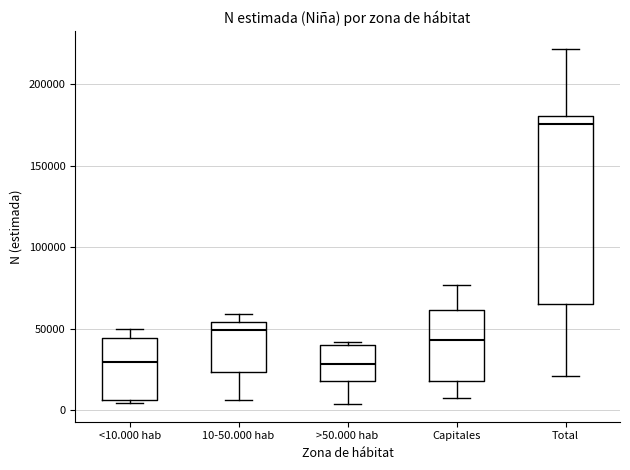

Reading left to right, read every box against the y-axis: the position of its median line, the range the box covers, and the ends of its whiskers. The values are not printed on the chart, so give them approximately, as read against the axis.

<10.000 hab: median 30000, box 5000 to 45000, whiskers 5000 (just below the box's lower edge) to 50000
10-50.000 hab: median 50000, box 25000 to 55000, whiskers 5000 to 60000
>50.000 hab: median 30000, box 20000 to 40000, whiskers 5000 to 40000 (just above the box's upper edge)
Capitales: median 45000, box 20000 to 60000, whiskers 5000 to 75000
Total: median 175000, box 65000 to 180000, whiskers 20000 to 220000